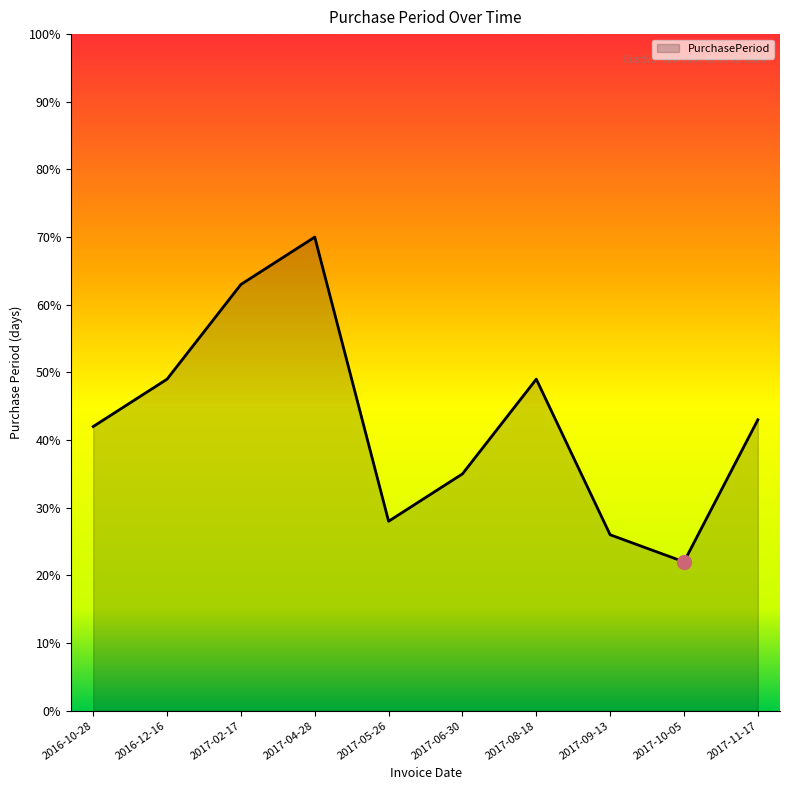

Reading right to left, transcribe all the data shown in this chart.

2017-11-17=43	2017-10-05=22	2017-09-13=26	2017-08-18=49	2017-06-30=35	2017-05-26=28	2017-04-28=70	2017-02-17=63	2016-12-16=49	2016-10-28=42